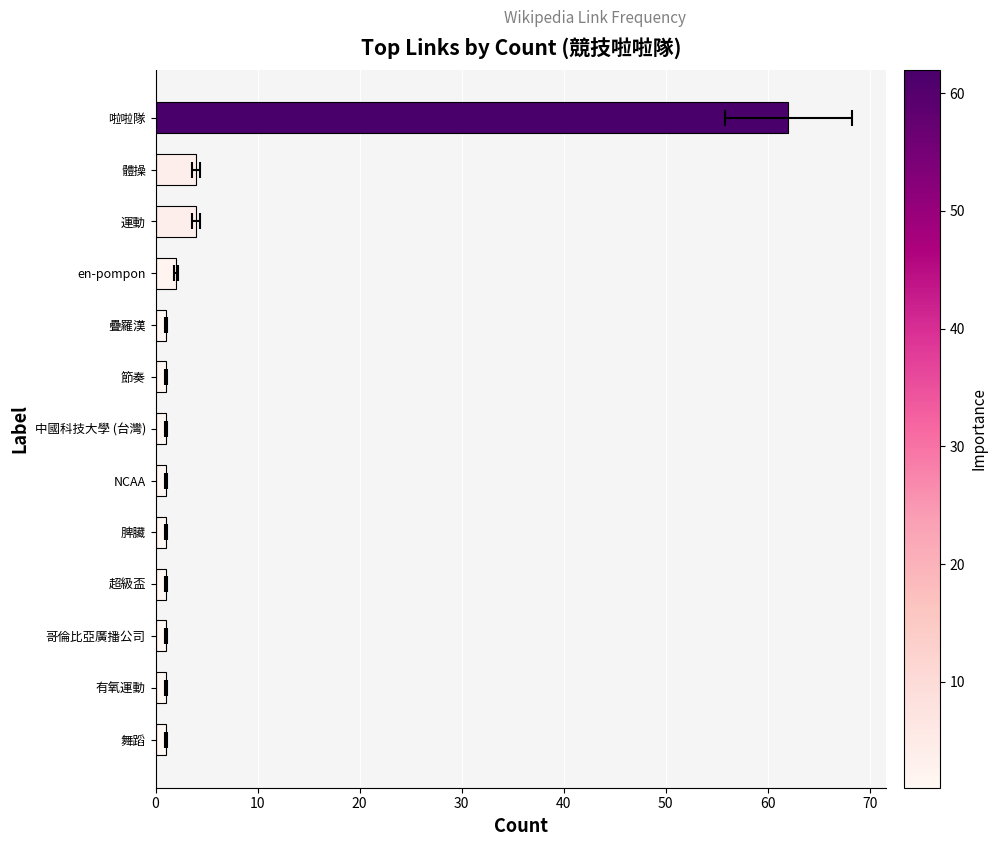

What is the average value?

6